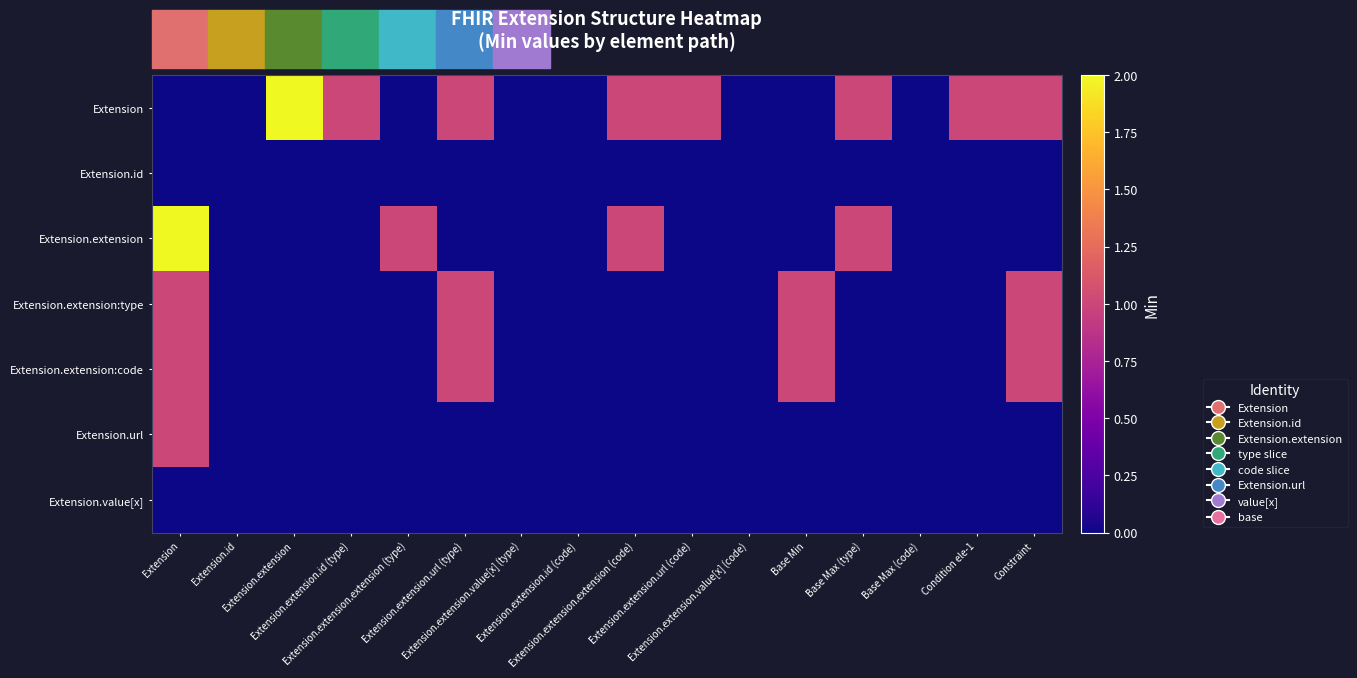

Which series has the largest total across all categories?

Extension